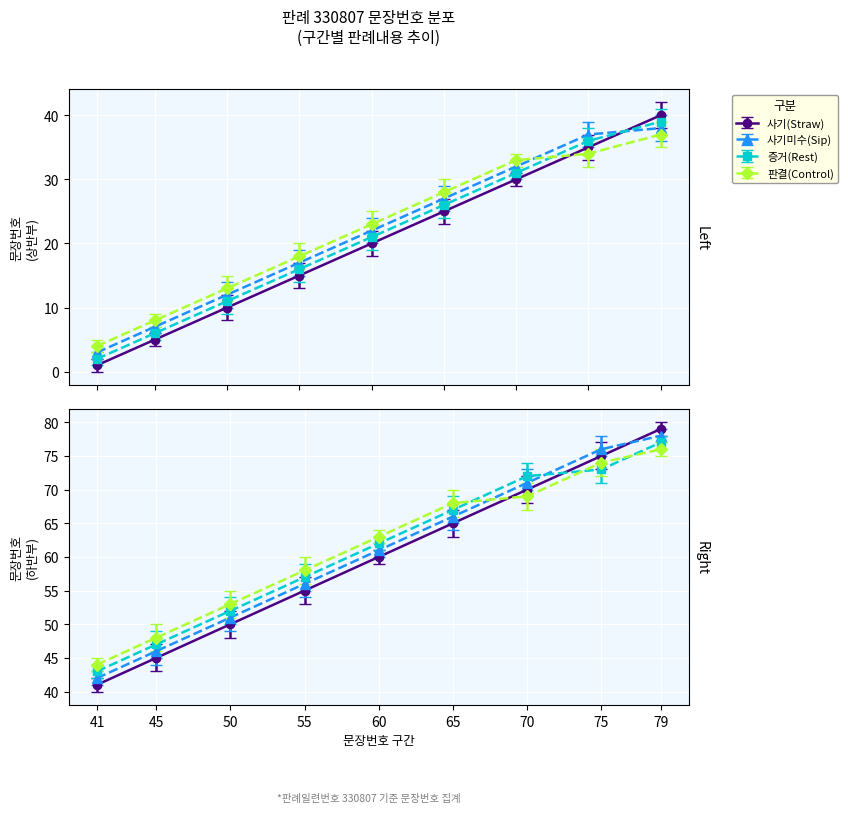

What is the average value?

40